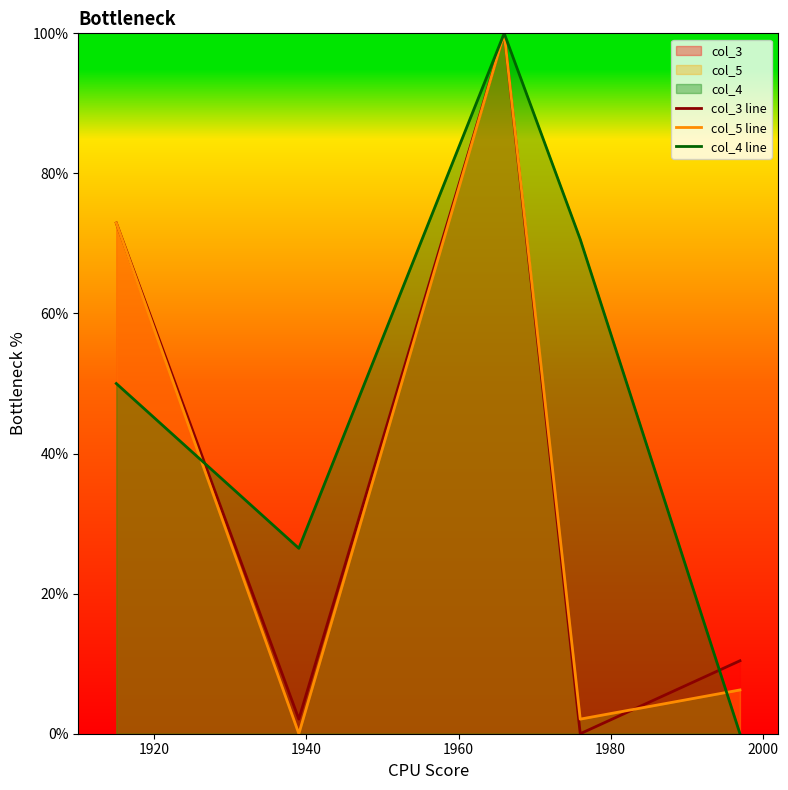

Which series has the largest total across all categories?

col_4 line